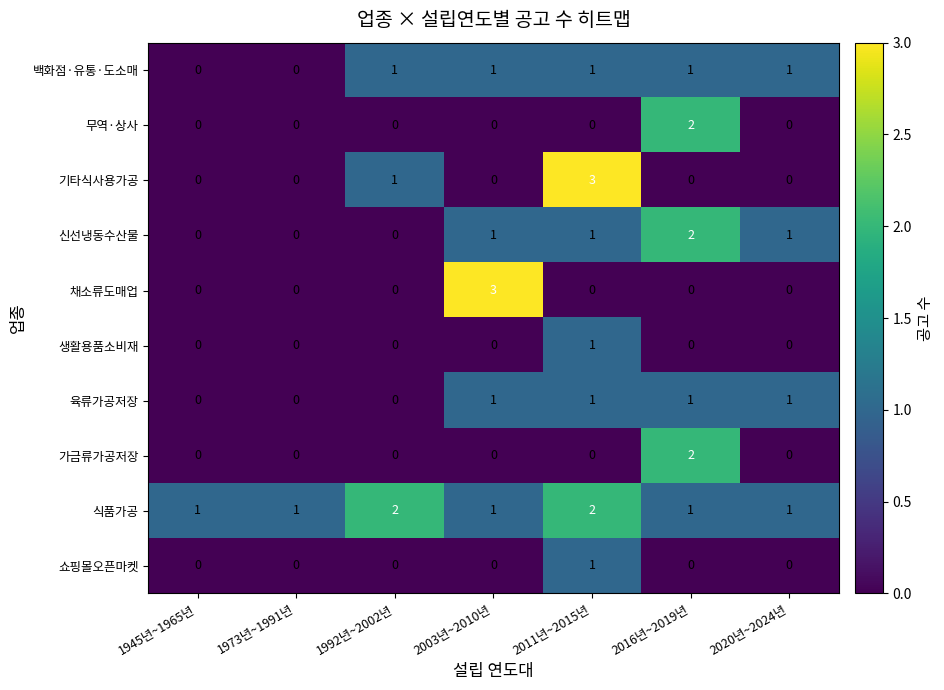

What is the sum of all 신선냉동수산물 values?

5